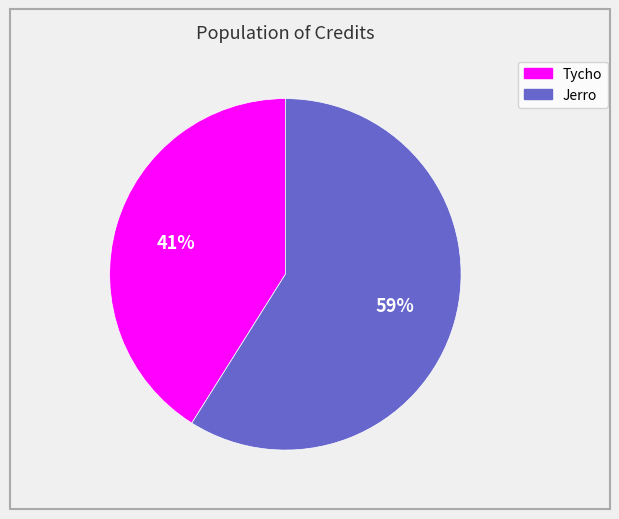

True or false: Tycho accounts for 41% of the total.

True